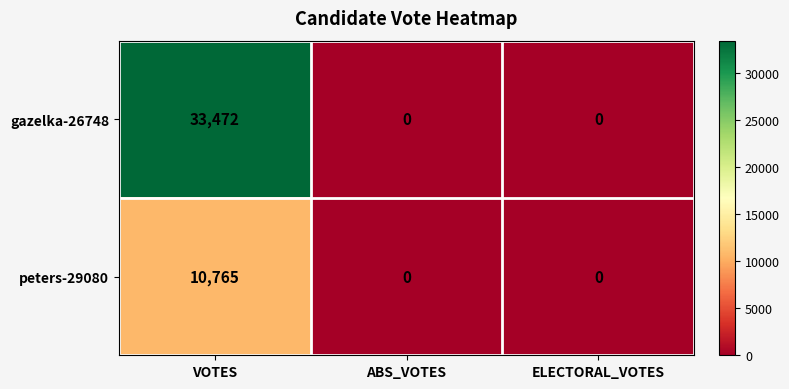

What is the difference between the maximum and minimum values in the peters-29080 series?

10765